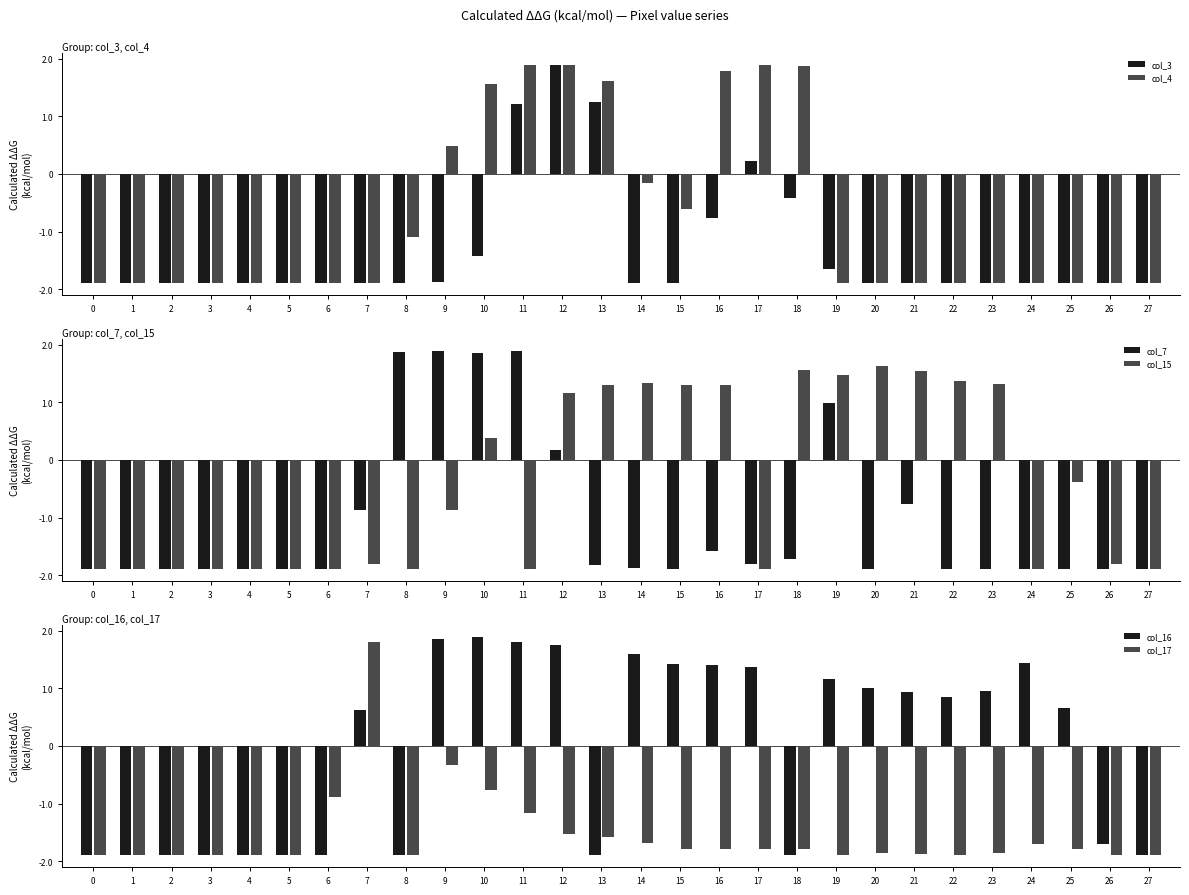

Which series has the largest range (max minus min)?

col_3